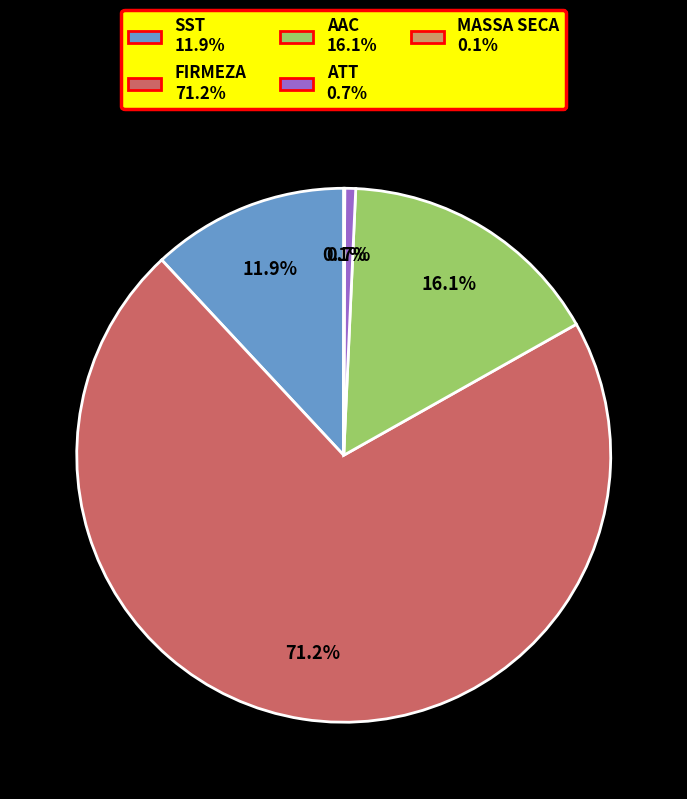

To the nearest percent, what percentage of the pie is SST?

12%